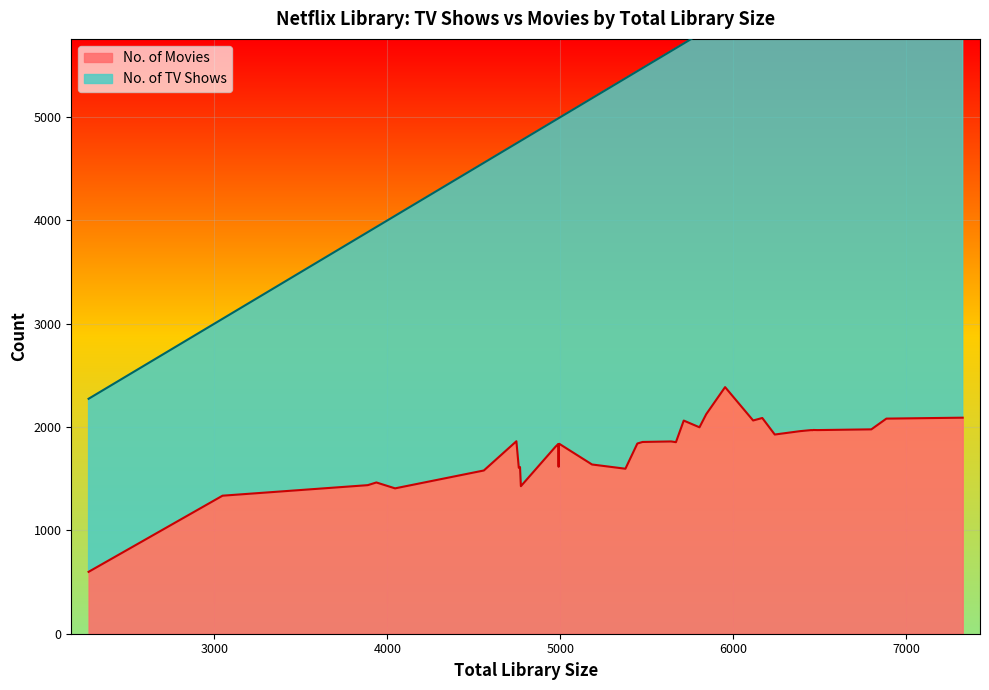

True or false: No. of Movies has a value of 945 at Chile.

False